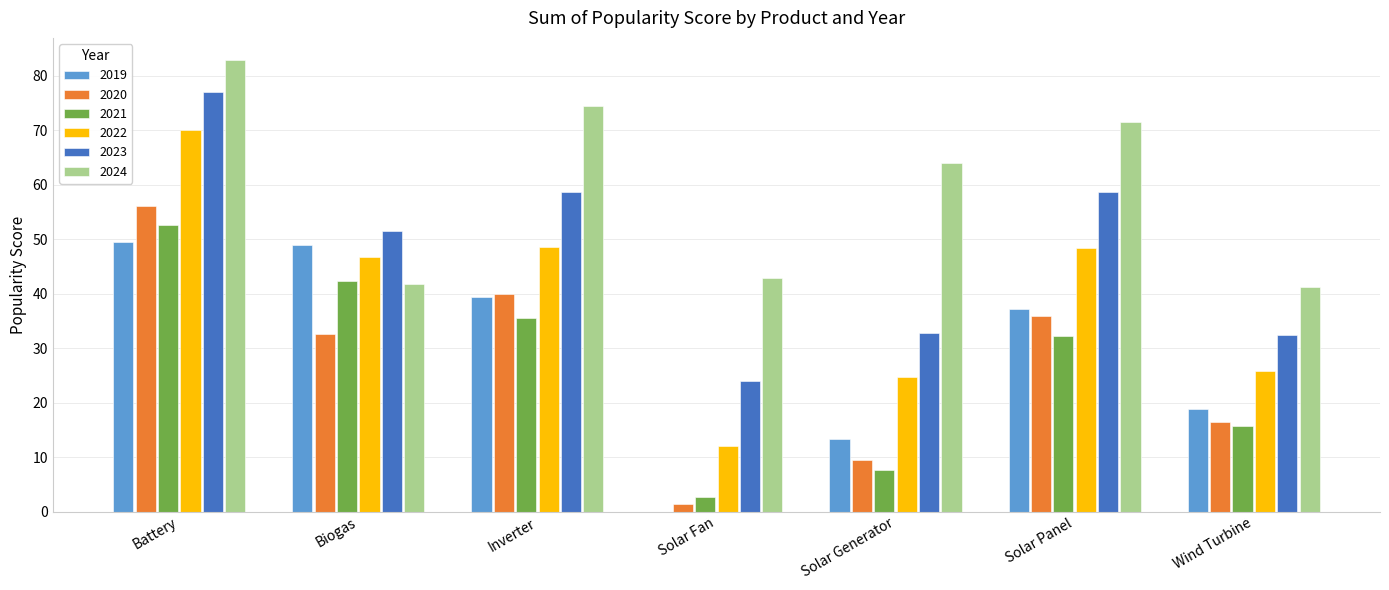

At which category is the sum across all series the highest?

Battery